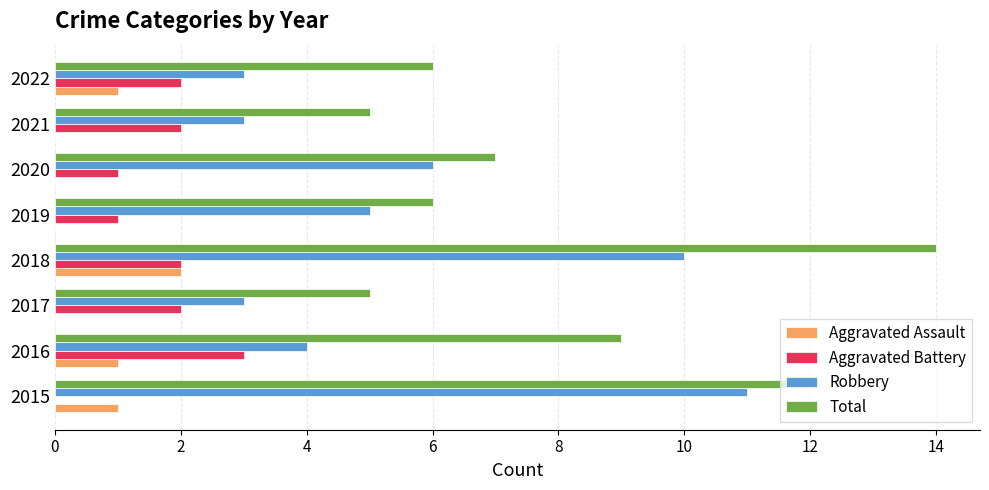

How many distinct data groups are displayed?

4